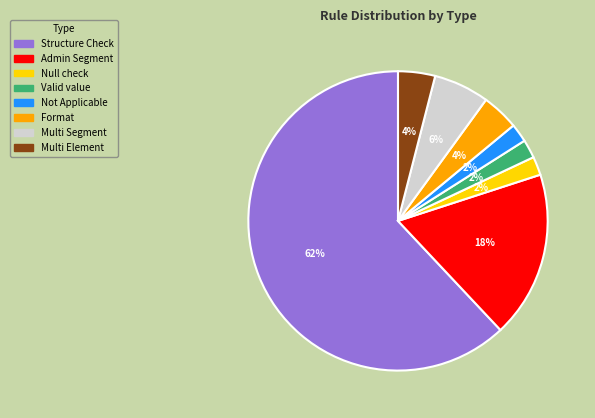

To the nearest percent, what is the average slice percentage?

12%